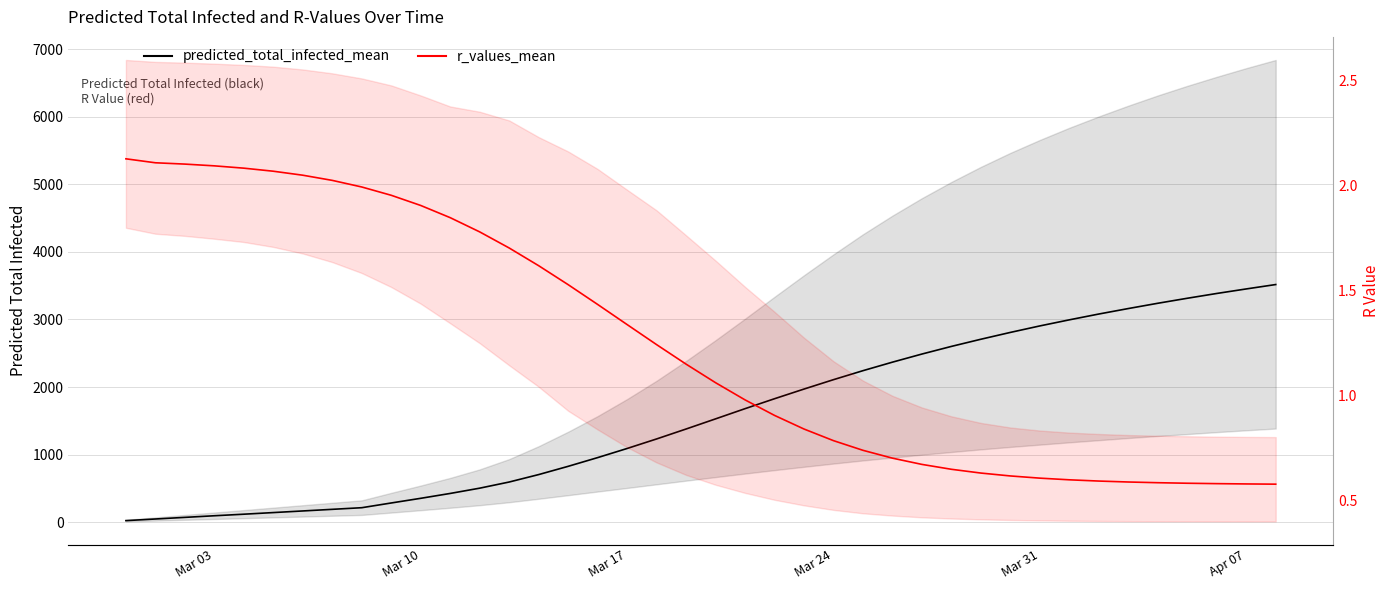

What is the smallest value displayed?

0.6